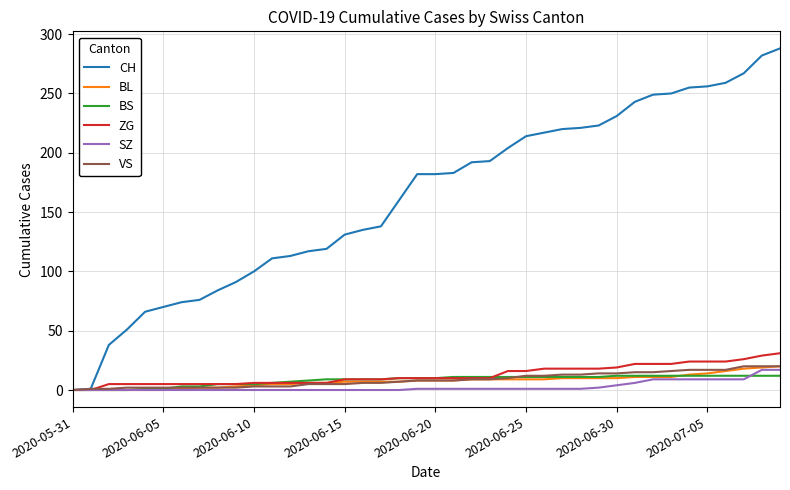

Which series has the largest total across all categories?

CH